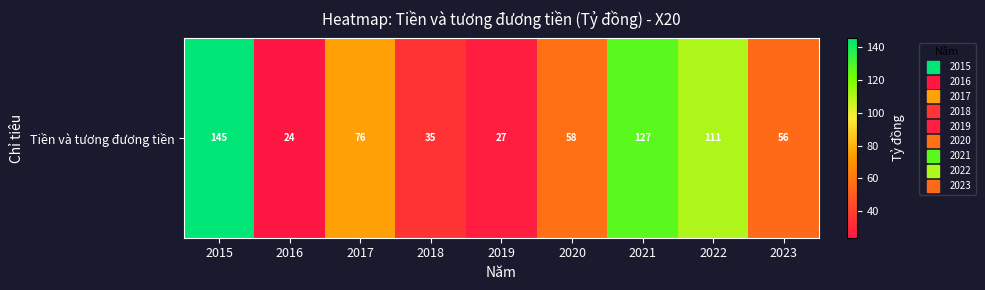

The value at 2016 is 39.7. True or false?

False